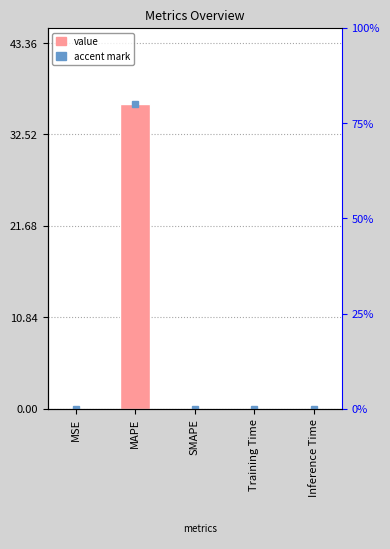

What is the change in value from MAPE to Training Time?

-36.1